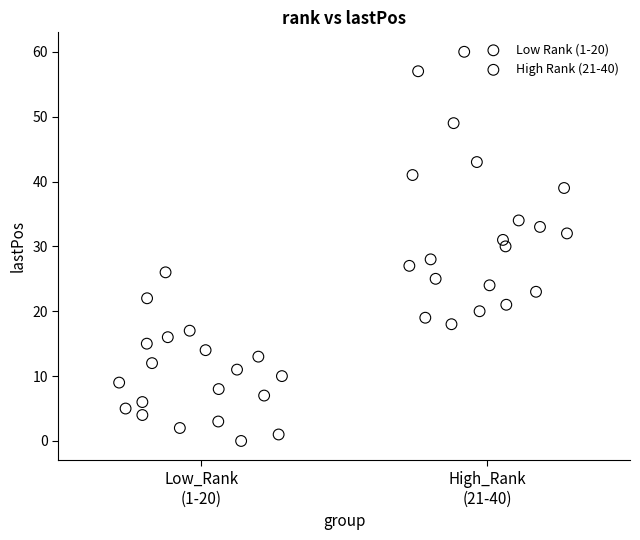

Which series has the widest spread of Y values?

High Rank (21-40)